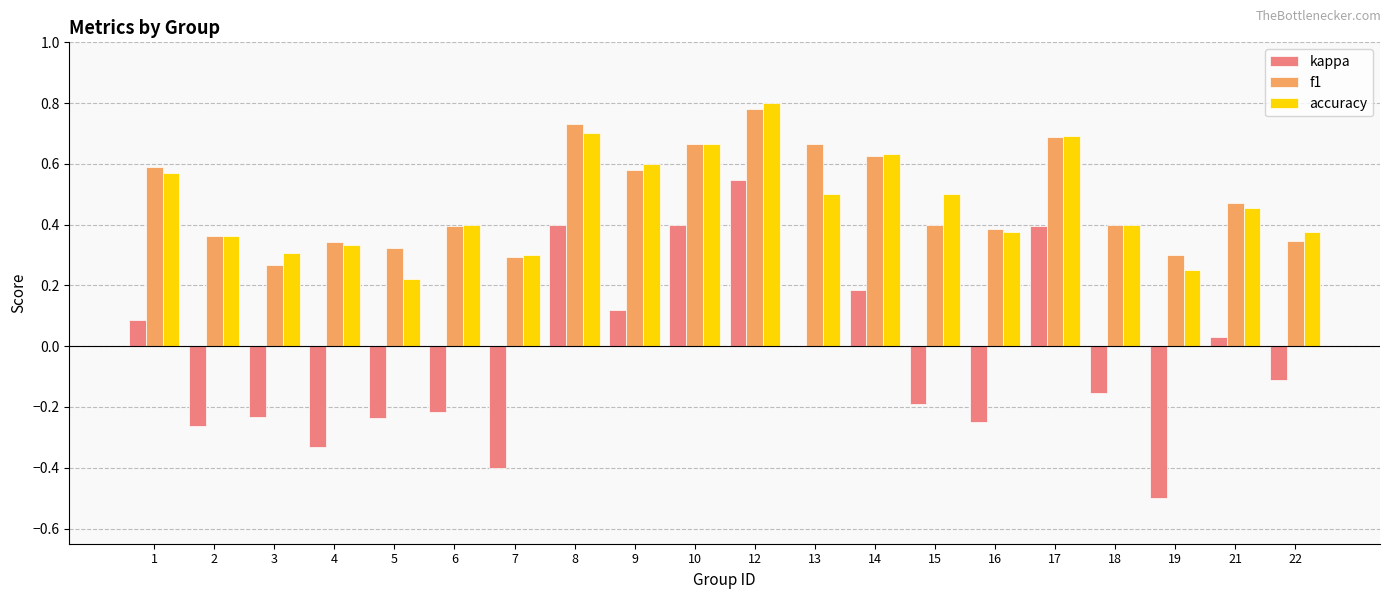

Does the chart contain stacked bars?

No